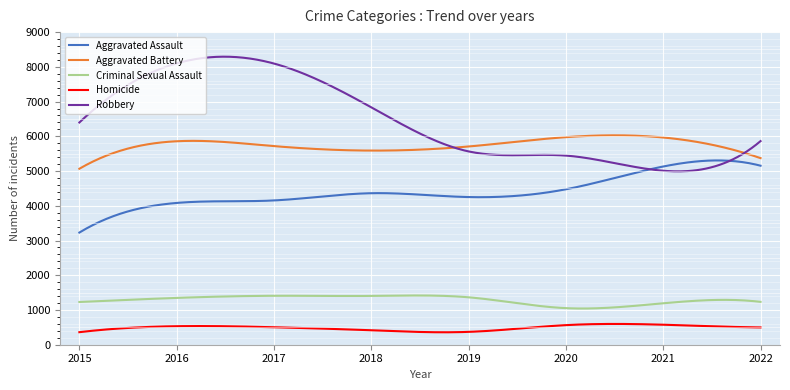

Which series has the widest spread of values?

Robbery